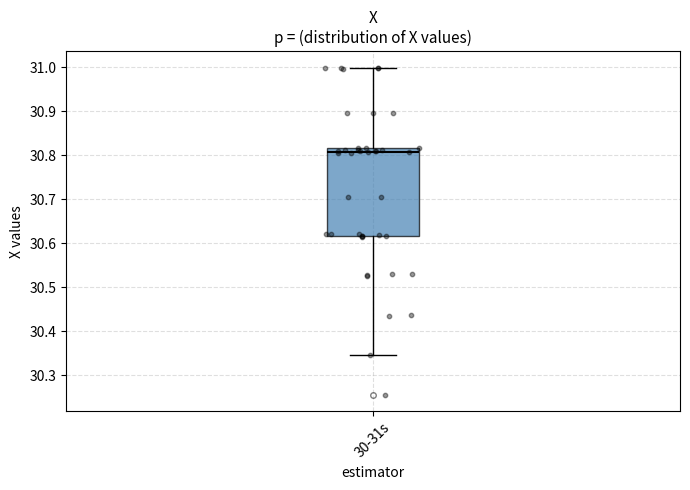

Where is the upper edge of the box for 30-31s on the y-axis? The values are not printed on the chart, so give them approximately, as read against the axis.

30.82